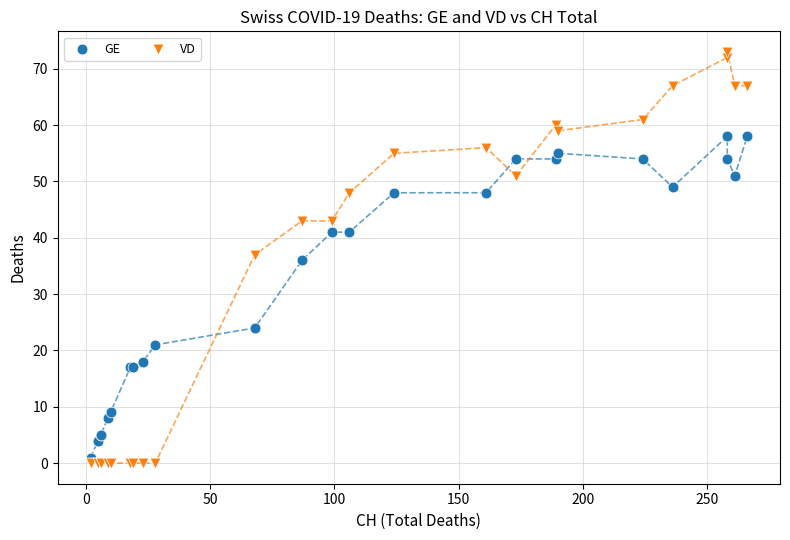

What are all the series names shown in the legend?

GE, VD